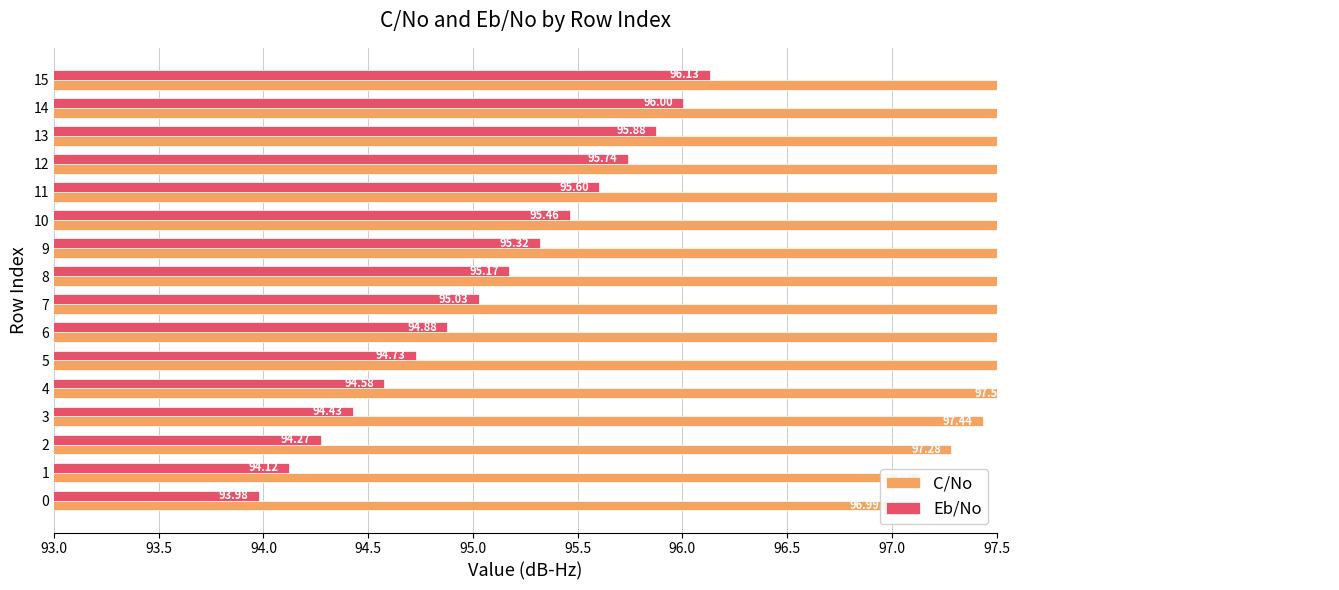

Rank the series by their maximum value, from highest to lowest.

C/No, Eb/No